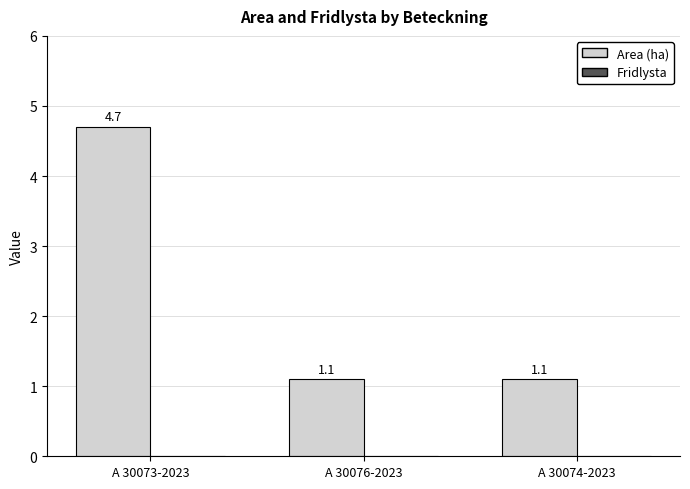

Reading right to left, list all the values displayed in this chart.

A 30074-2023=1.1	A 30076-2023=1.1	A 30073-2023=4.7